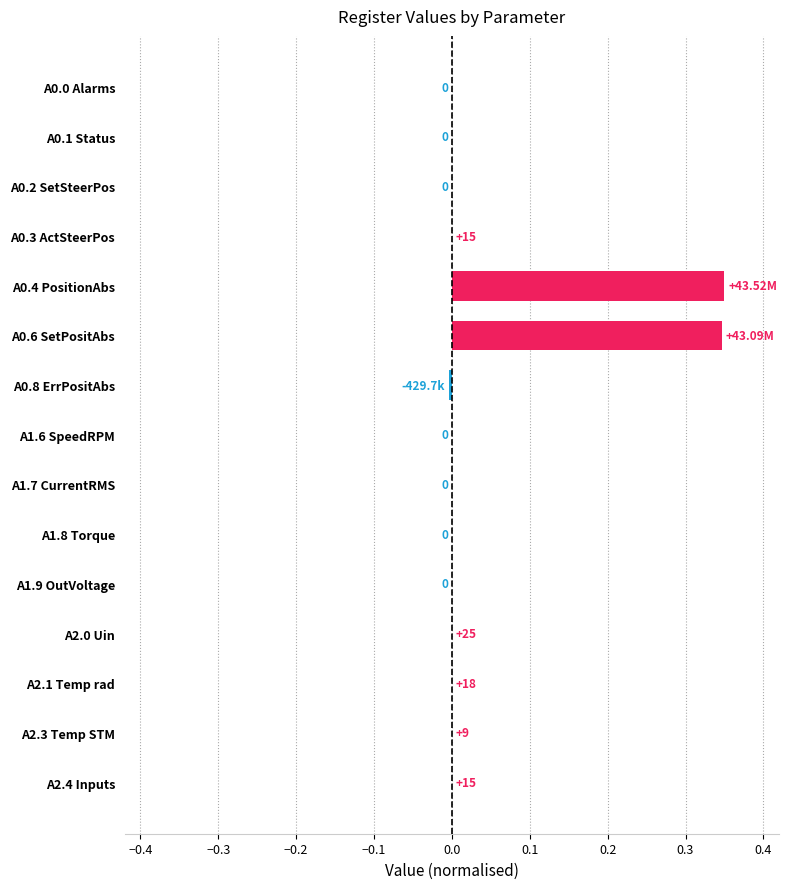

Are the bars horizontal?

Yes